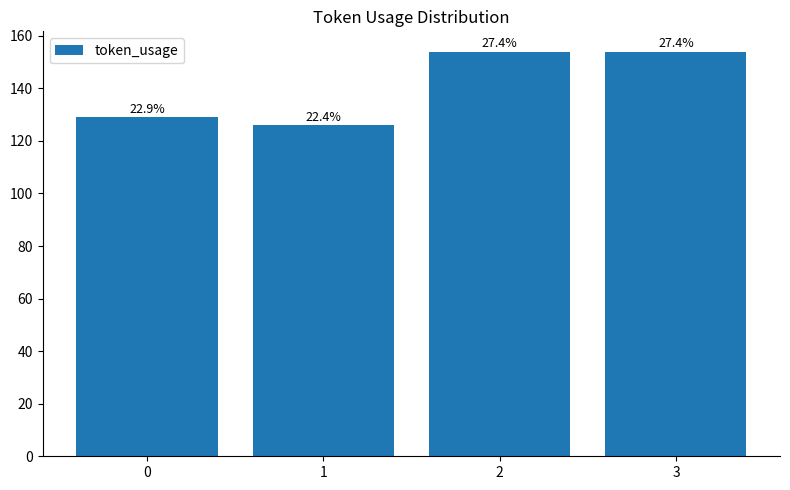

Between 2 and 1, which is larger?

2